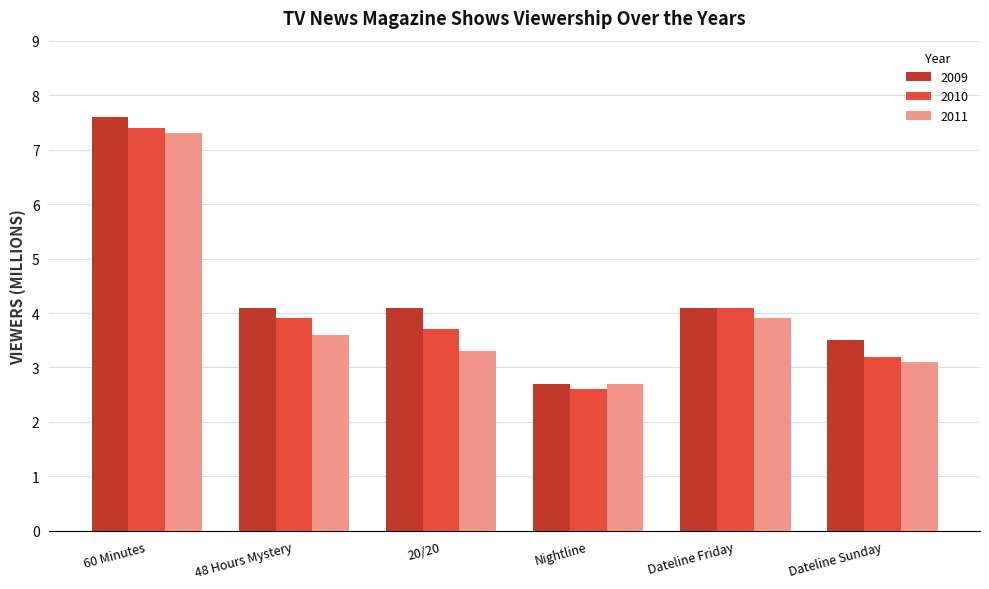

What is the difference between the 2011 values at Dateline Friday and 48 Hours Mystery?

0.3